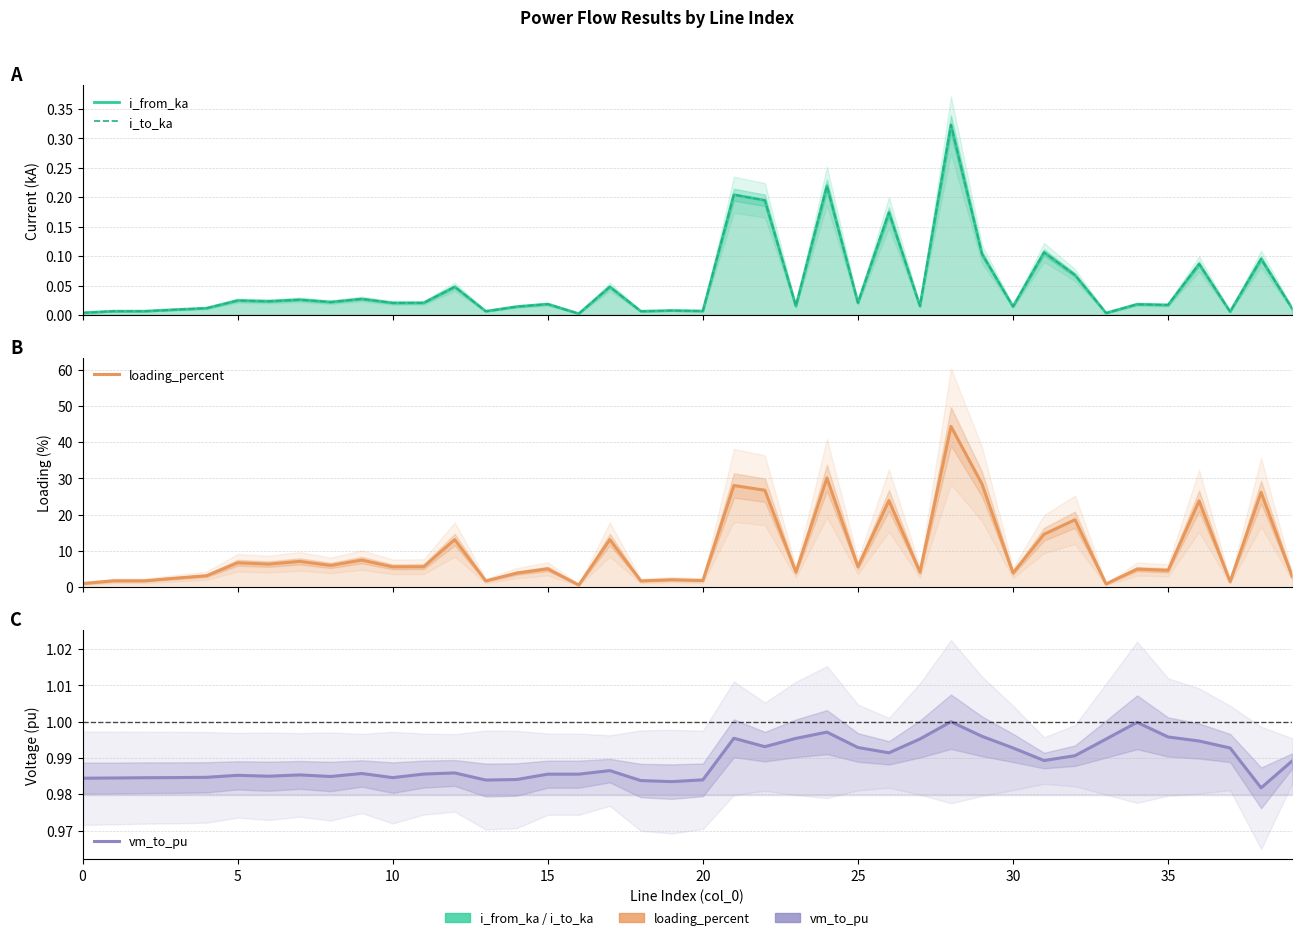

At which category is the sum across all series the highest?

28